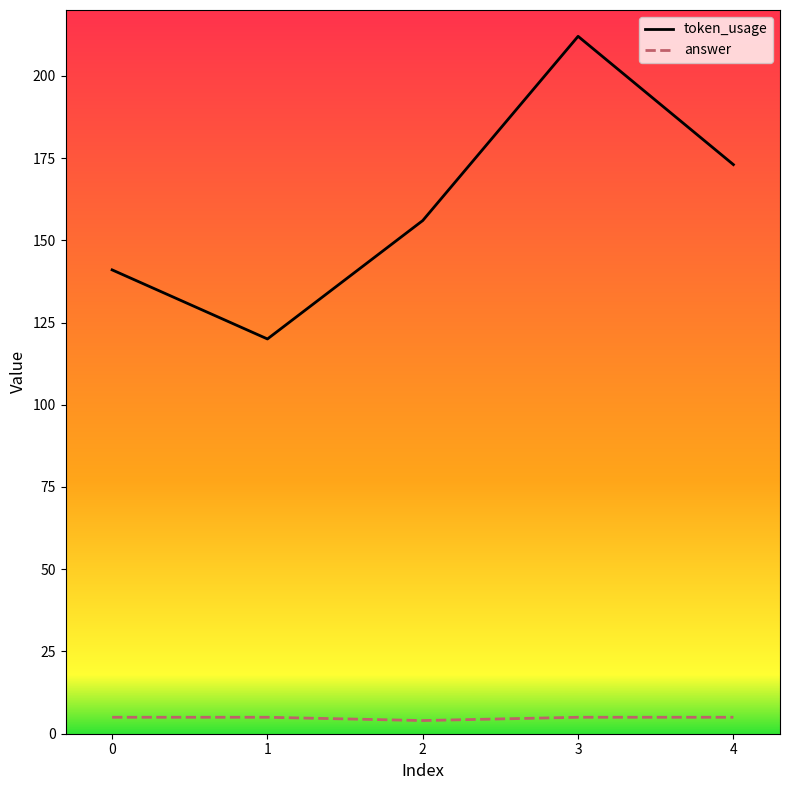

What is the minimum value for token_usage?

120